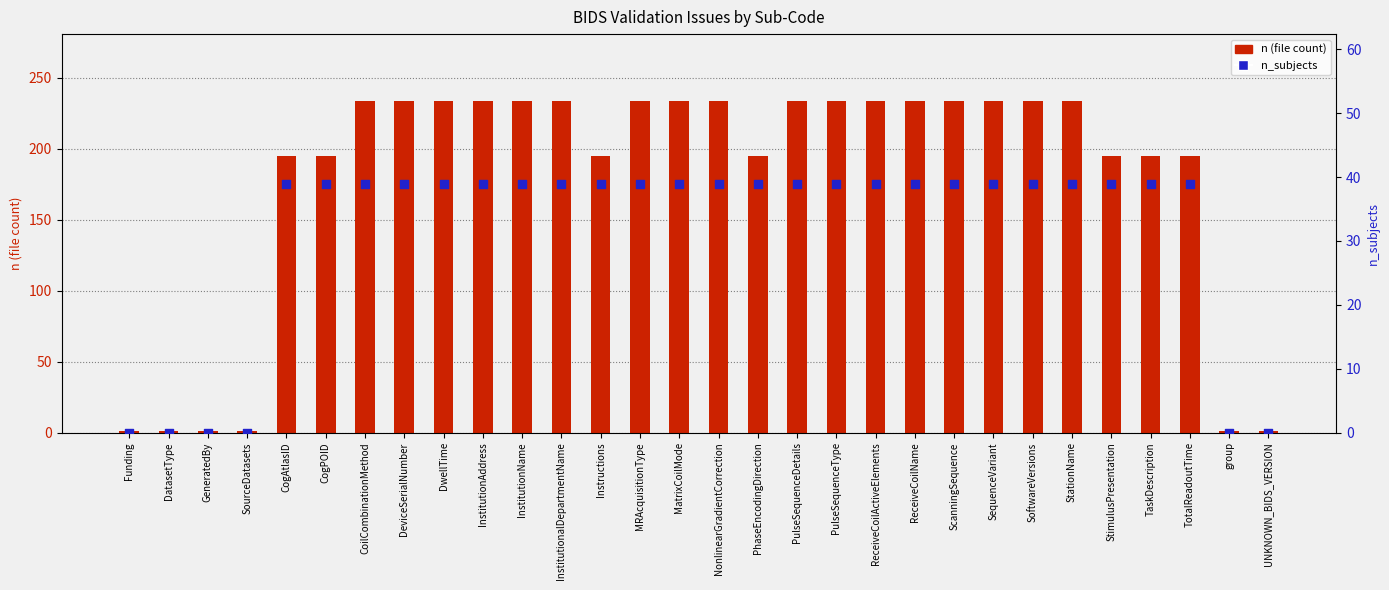

Which series reaches the minimum Y coordinate?

n_subjects